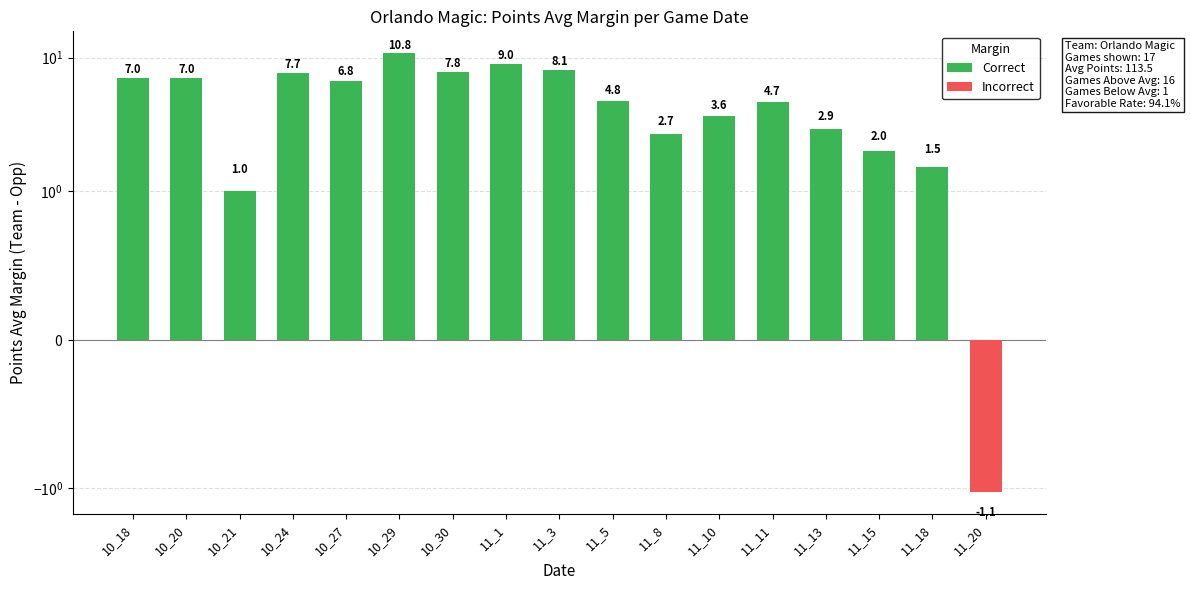

What is the label of the 8th bar from the right?

11_5